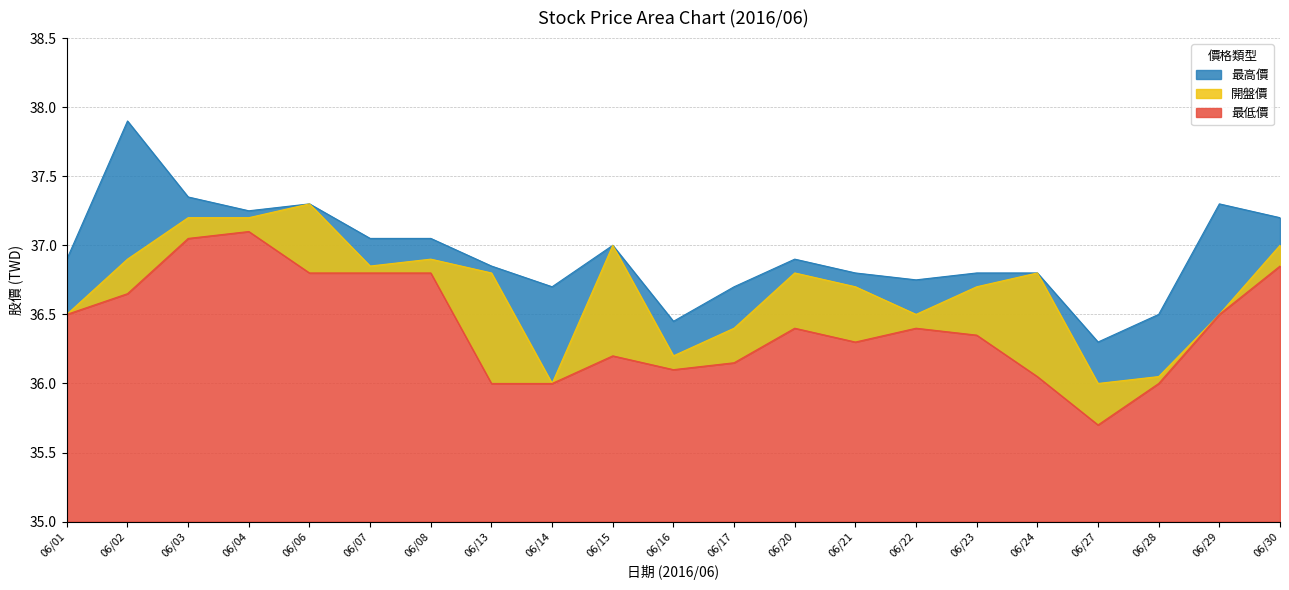

True or false: 開盤價 has more than 2 points higher than both neighbors.

True